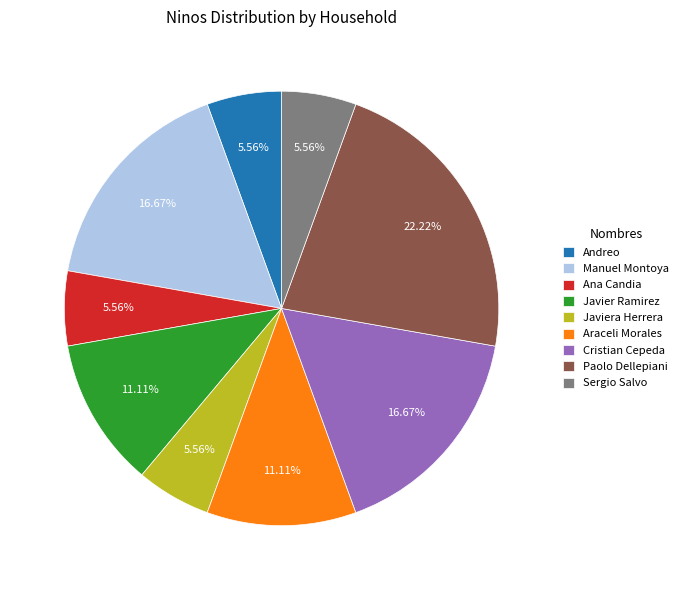

Which category has the biggest portion of the pie?

Paolo Dellepiani